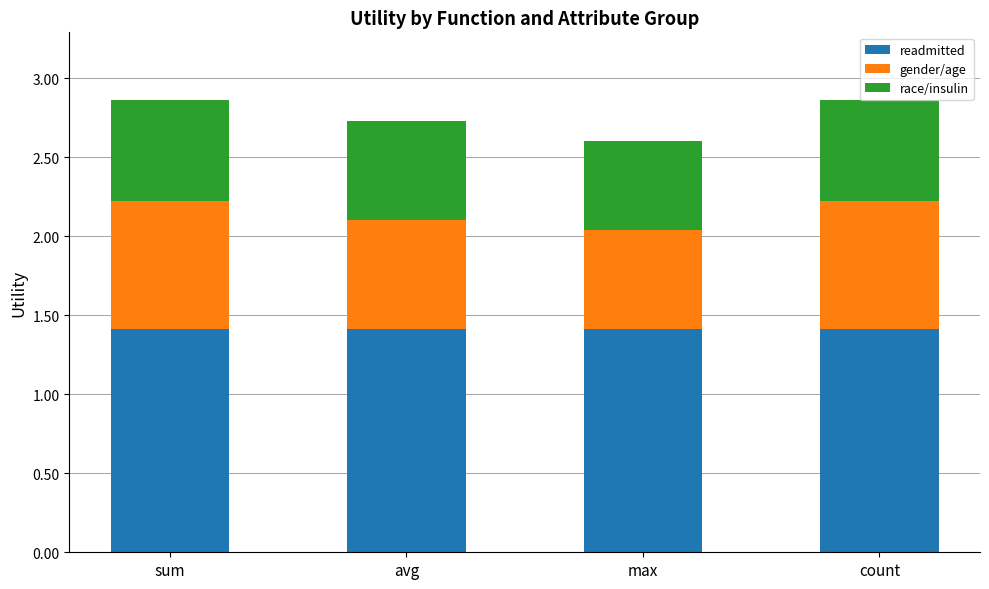

What is the approximate value of readmitted at sum?

1.4